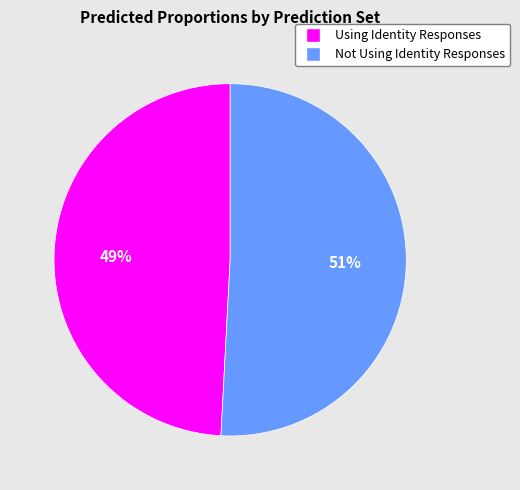

Count the number of slices in the pie.

2